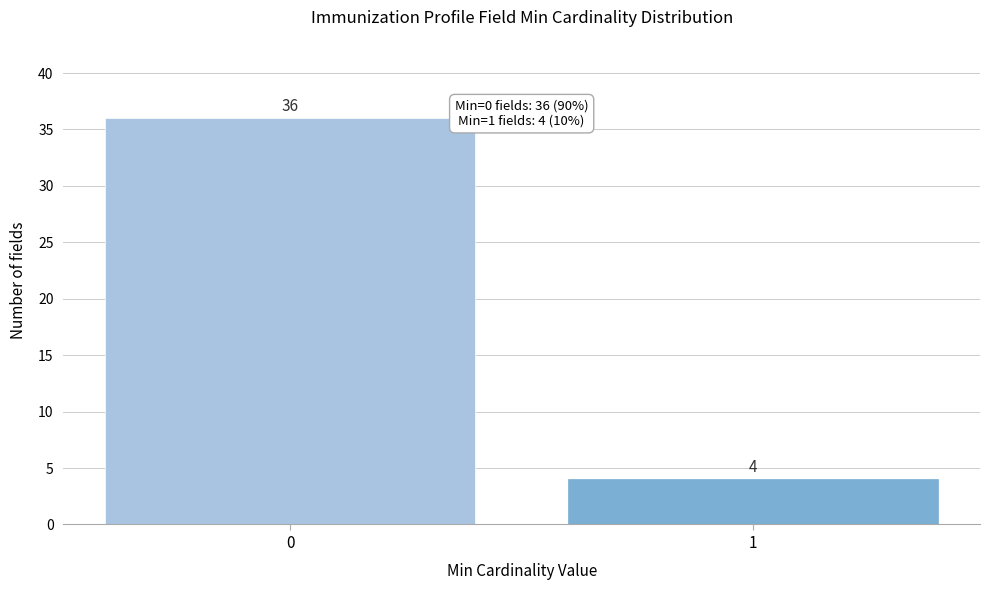

Reading left to right, list all the values displayed in this chart.

36	4